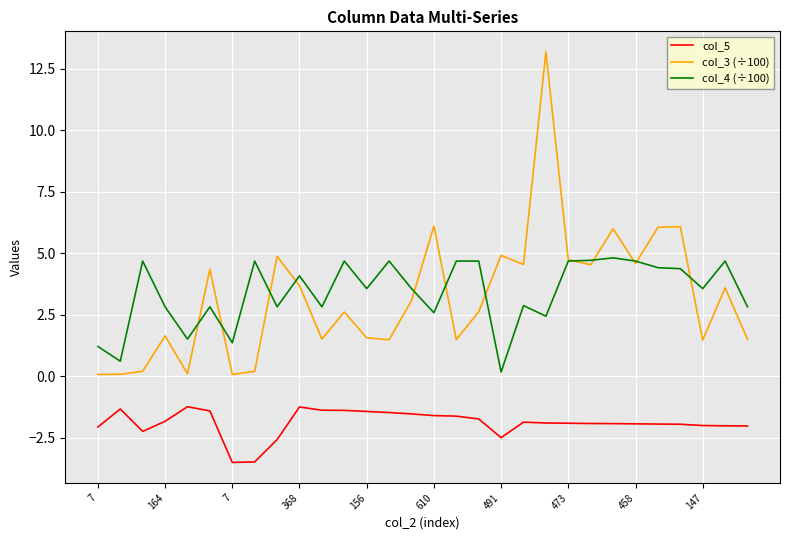

True or false: col_3 (÷100) and col_5 intersect in this chart.

False